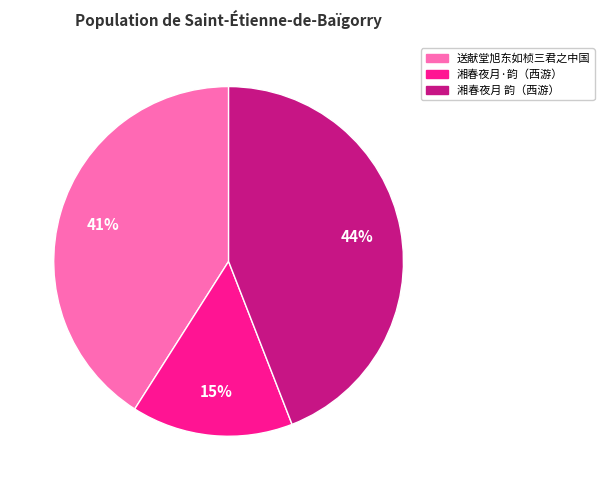

To the nearest percent, what is the difference between the largest and smallest slice percentages?

29%